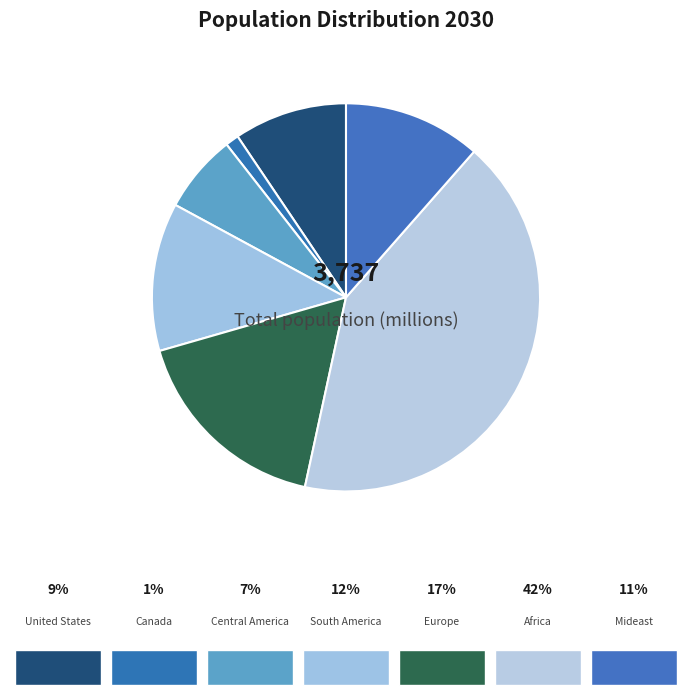

Rank the categories by value from lowest to highest.

Canada, Central America, United States, Mideast, South America, Europe, Africa